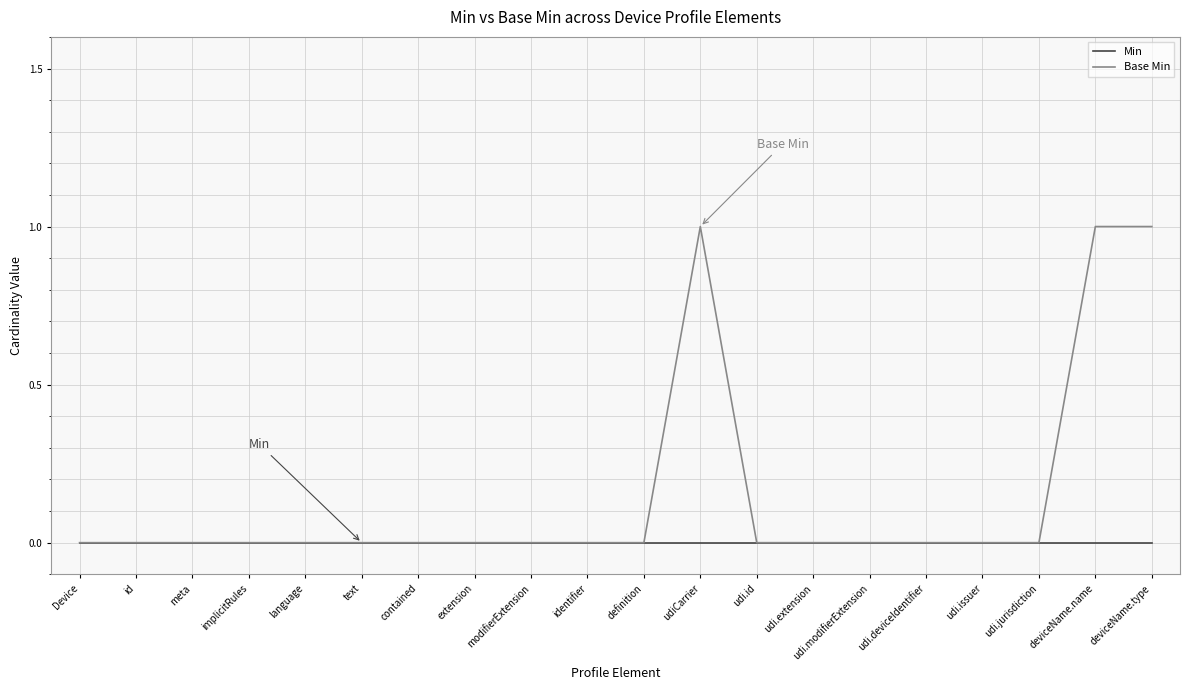

Is it true that Min equals 0 at implicitRules?

True